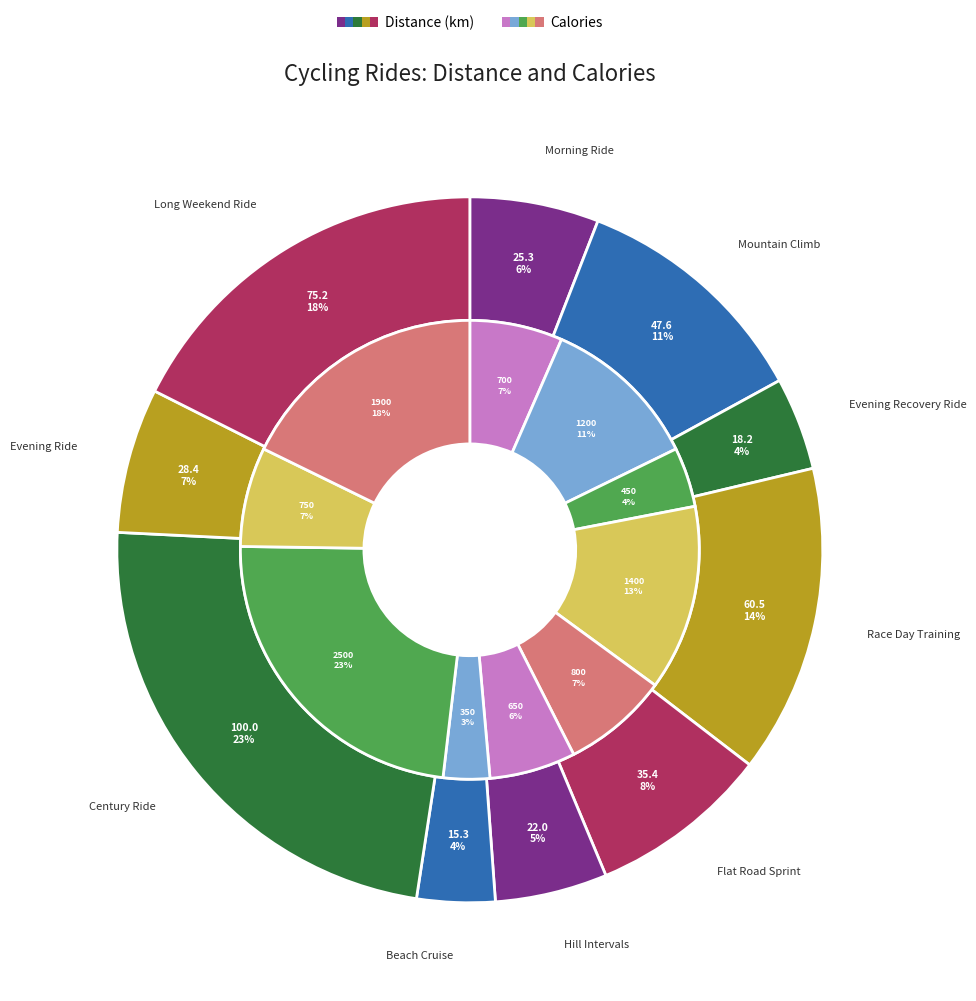

Between Race Day Training and Flat Road Sprint, which is larger?

Race Day Training